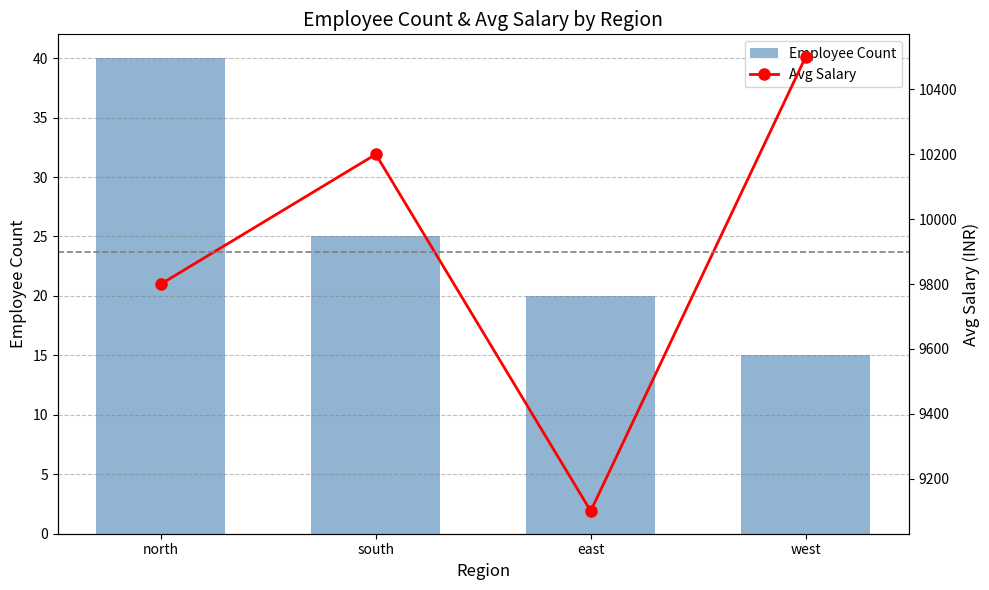

List the series in order of their overall mean, lowest first.

Employee Count, Avg Salary